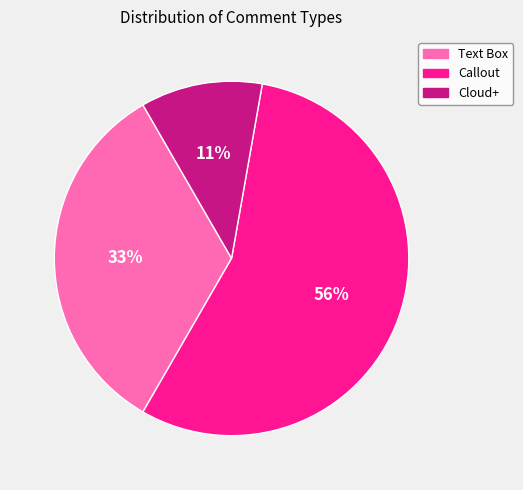

What is the ratio of the value at Text Box to the value at Callout?

0.6